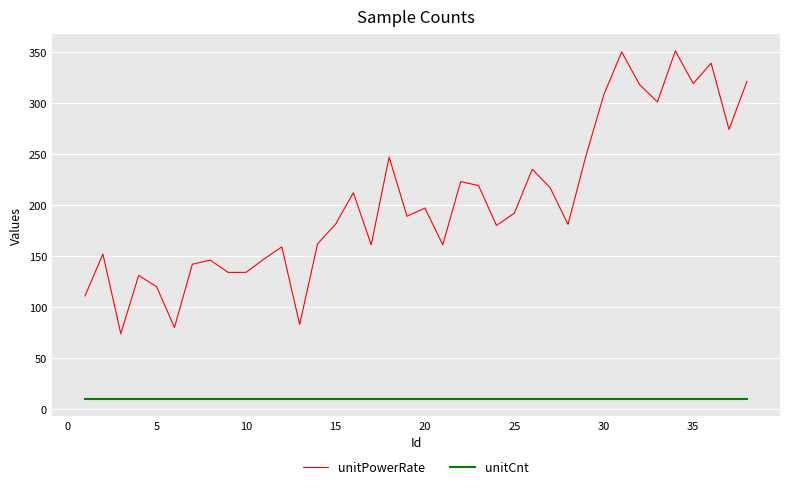

True or false: unitPowerRate and unitCnt cross at least once.

False